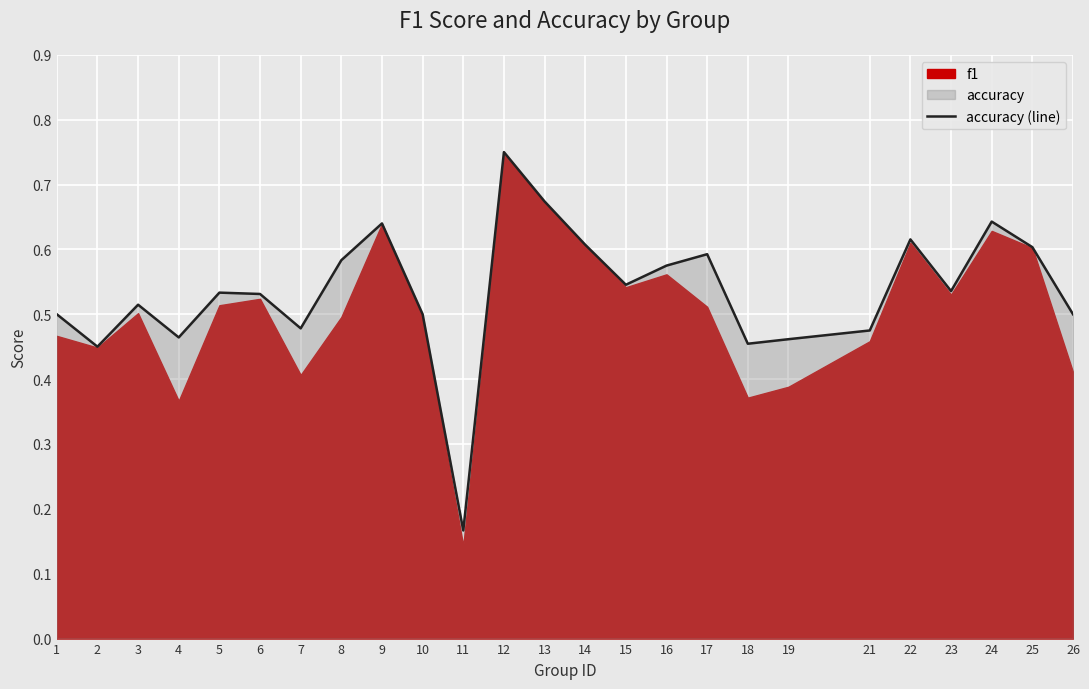

How many lines are shown in the chart?

1